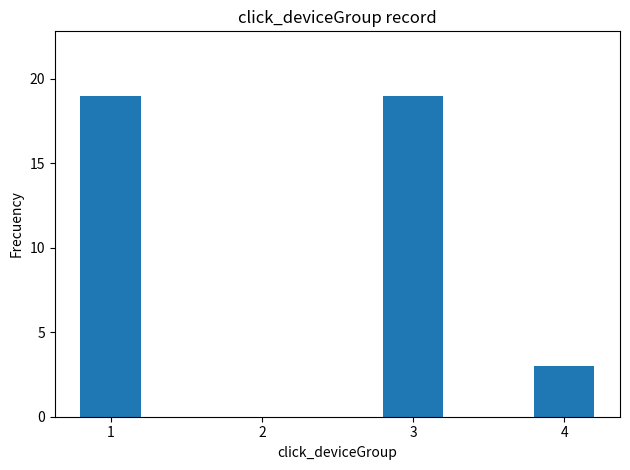

What is the greatest value displayed?

19